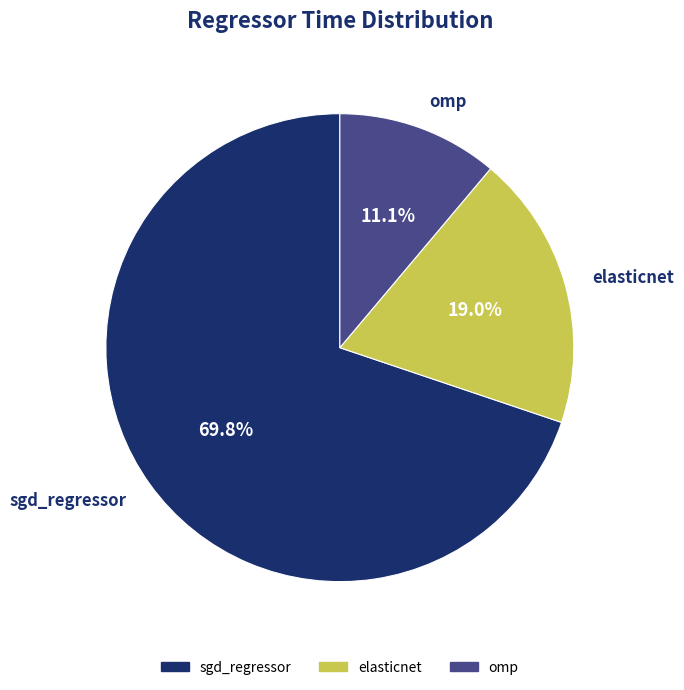

Is sgd_regressor the majority of the pie?

Yes